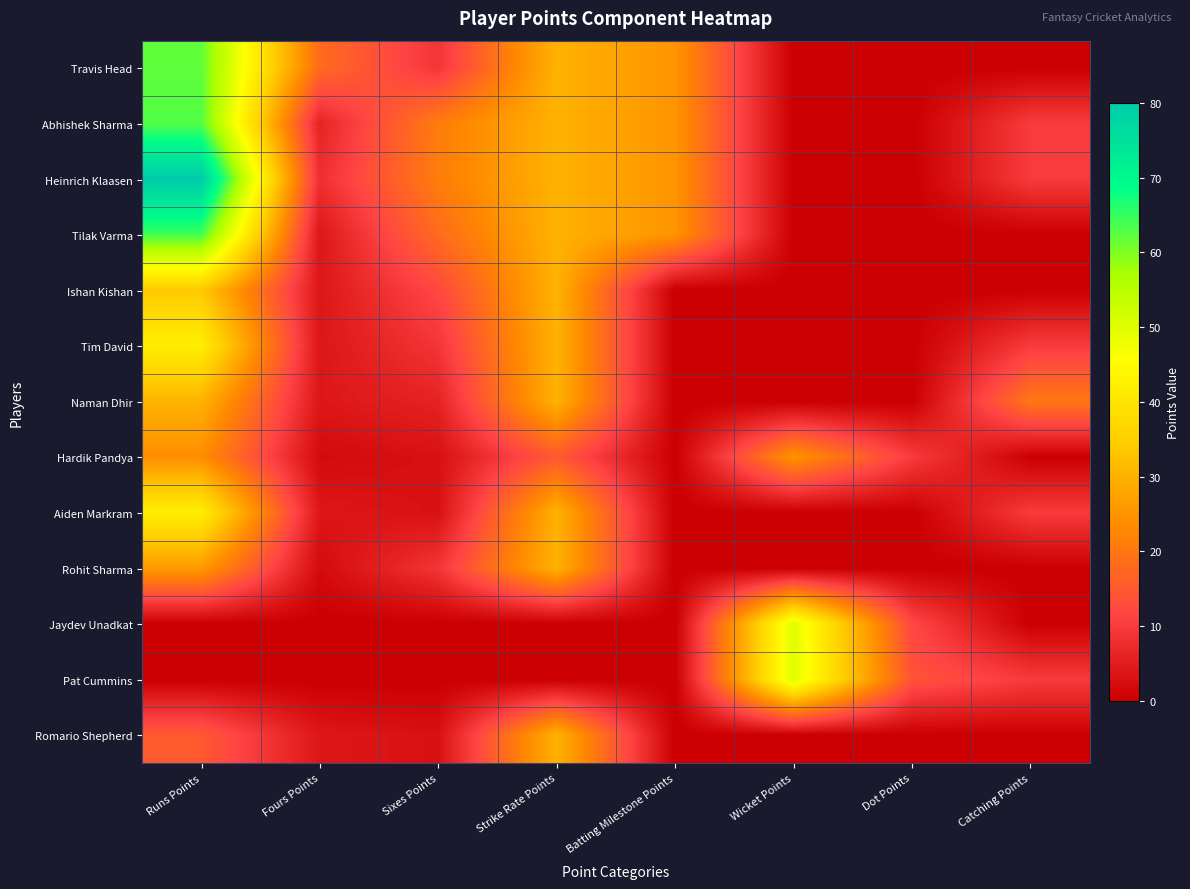

At how many categories does at least one series exceed 56?

1